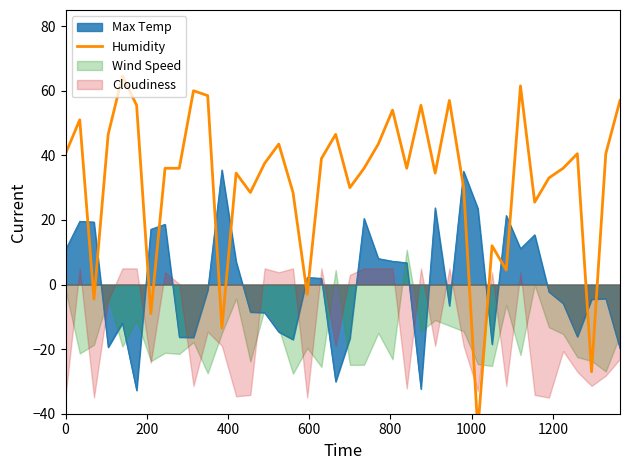

What is the maximum value shown in the chart?

64.5